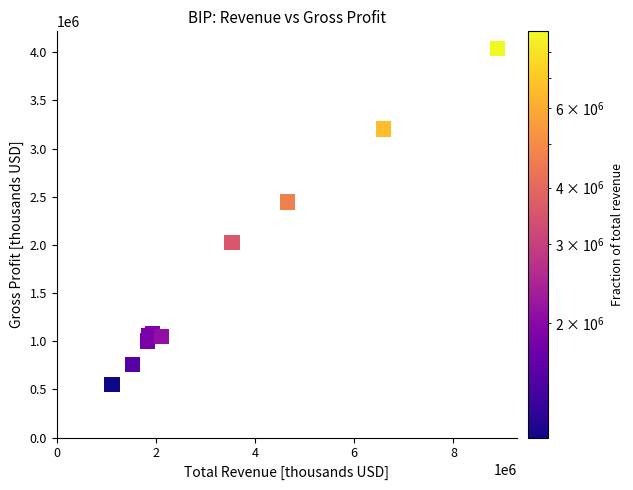

What Y value in the scatter plot is closest to 2298000?

2444000